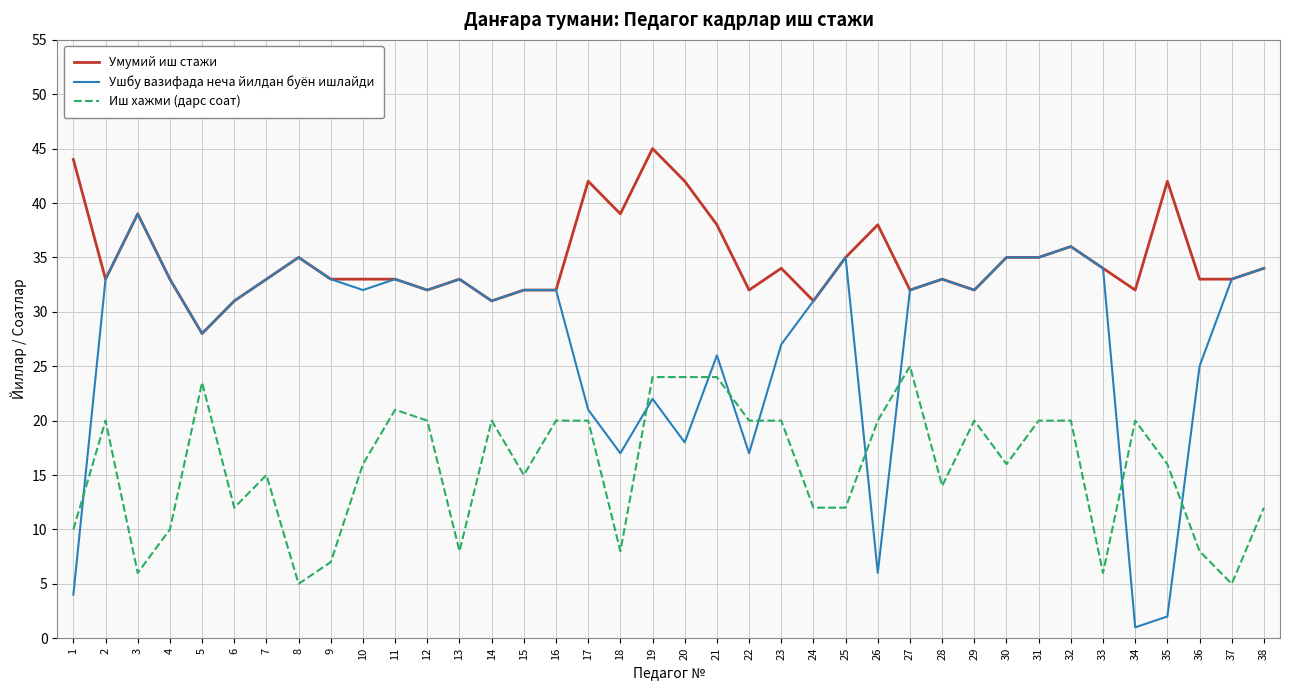

True or false: Умумий иш стажи has more than 0 interior local peaks.

True